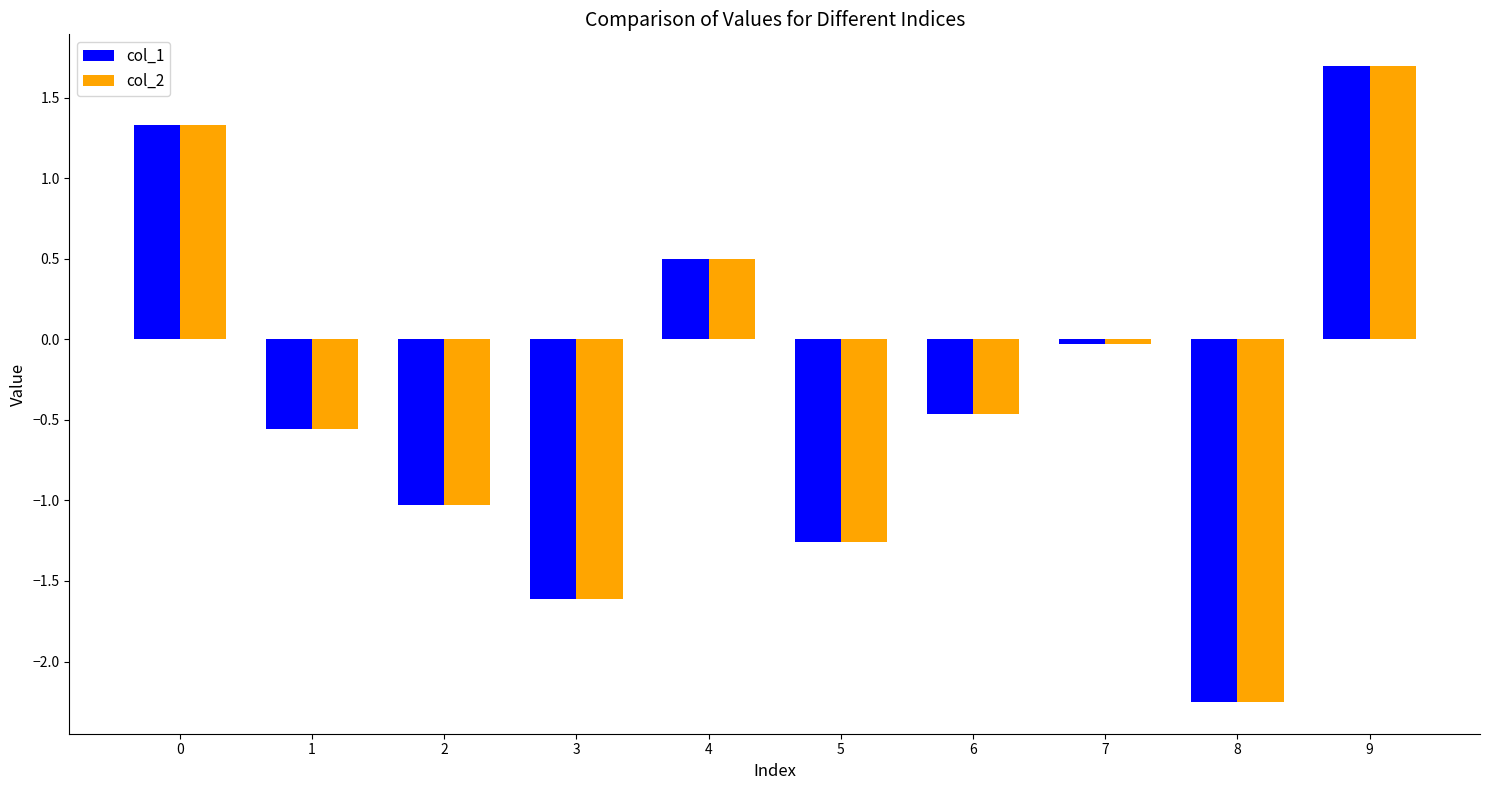

What is the total value across all series at 1?

-1.1